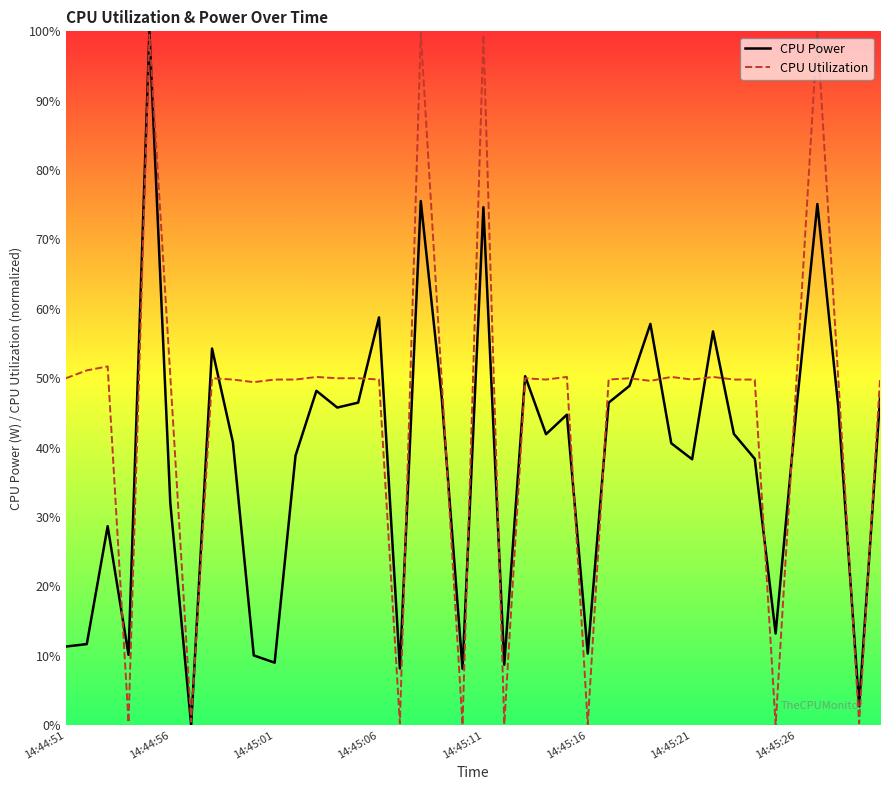

What are all the series names shown in the legend?

CPU Power, CPU Utilization